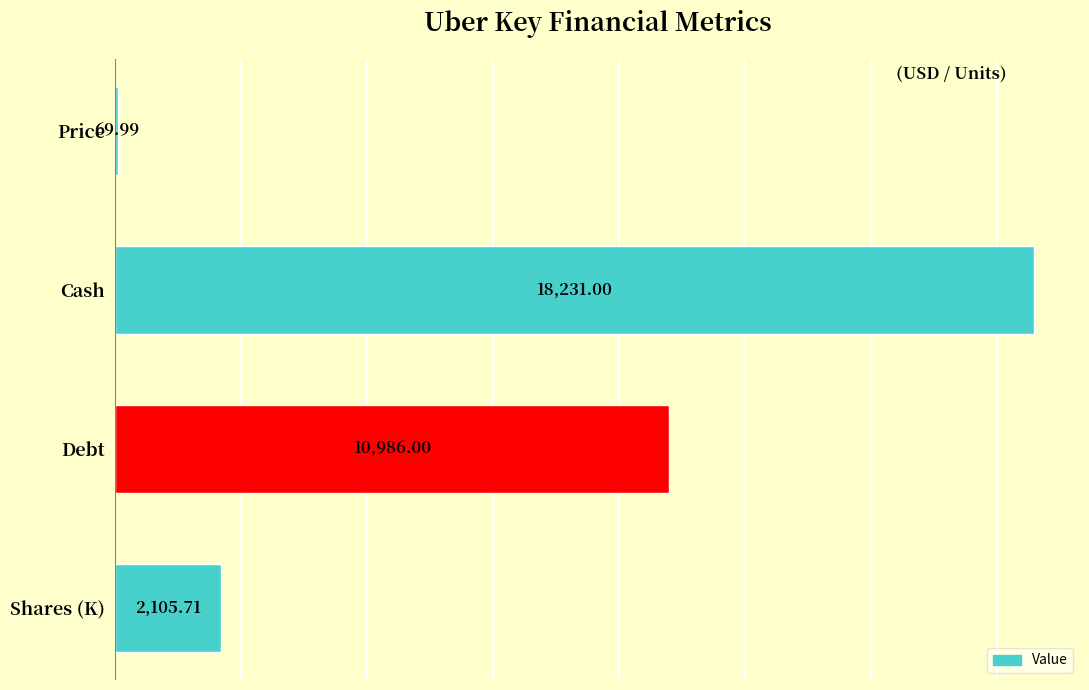

Where is the data nearest to the value 9150?

Debt